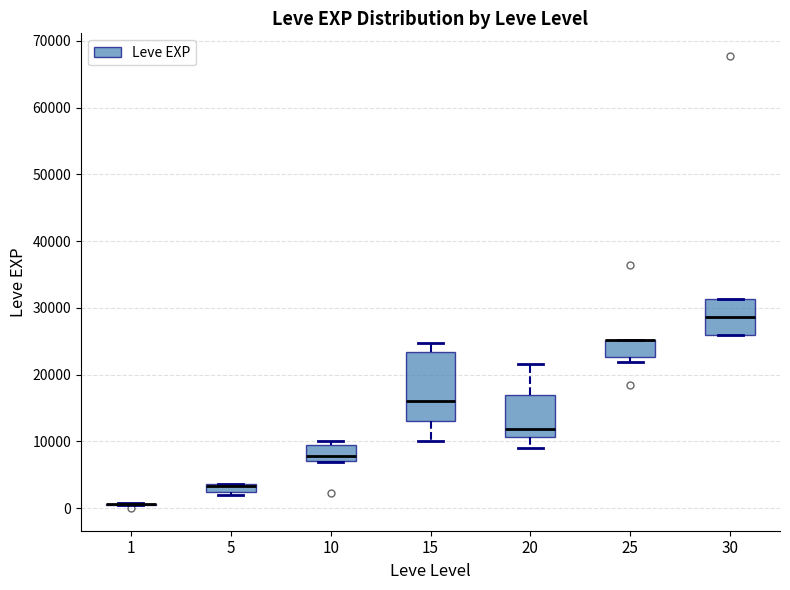

Comparing the boxes themselves (not the whiskers), which one is the tallest?

15